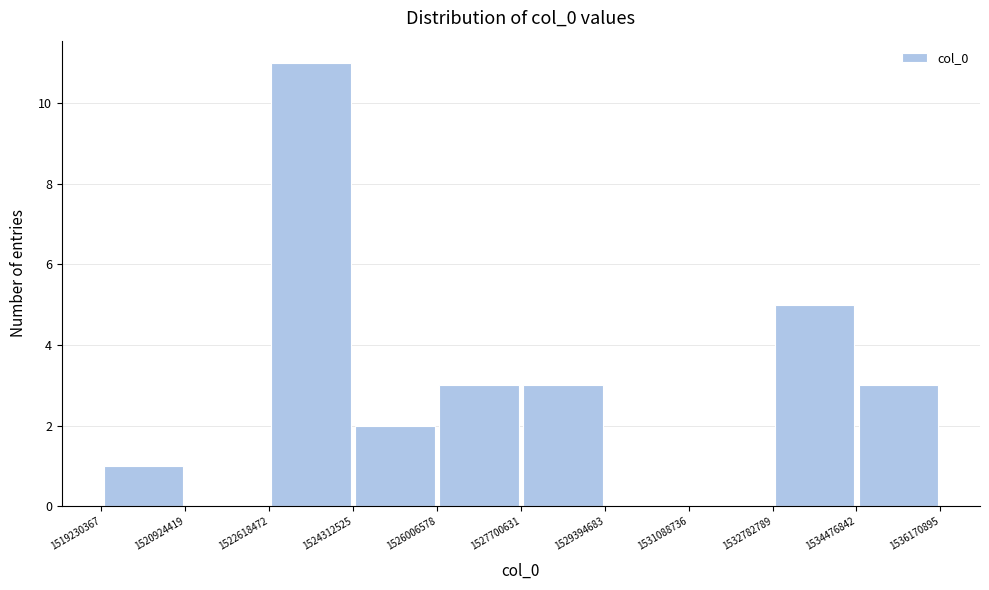

Over which range of the x-axis is the bar tallest?

1522618472 to 1524312525